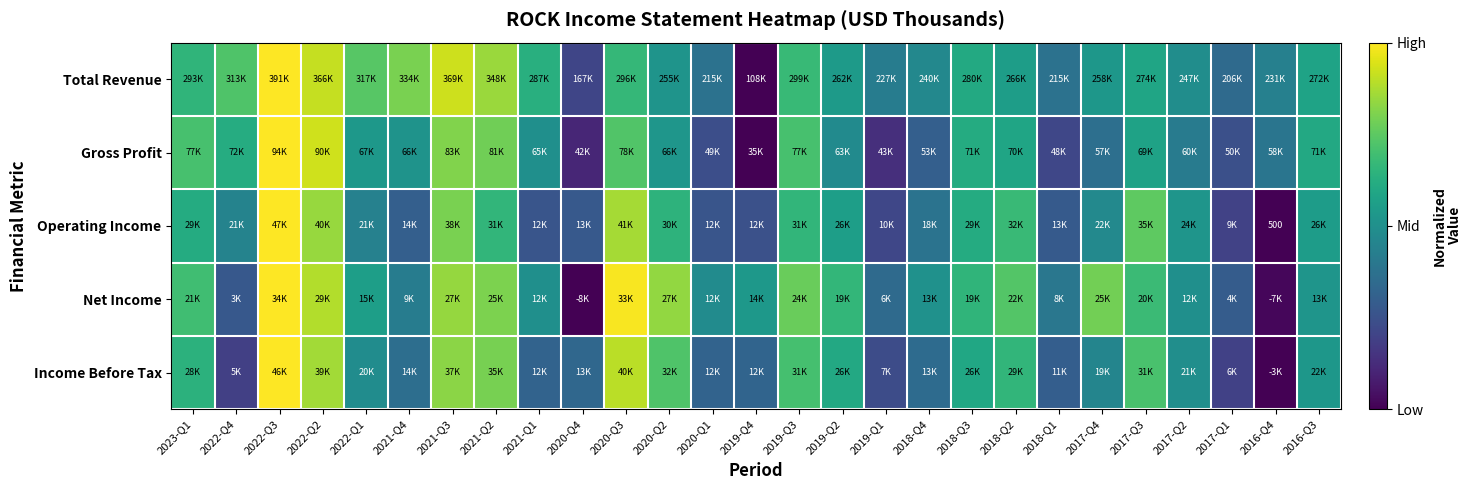

What is the difference between the highest and lowest values at 2021-Q4?

0.5